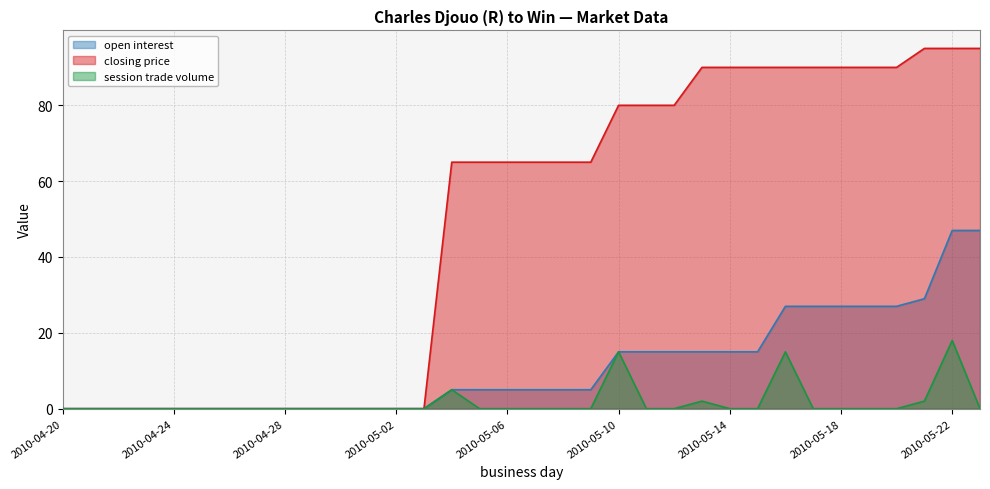

True or false: session trade volume and closing price intersect in this chart.

False